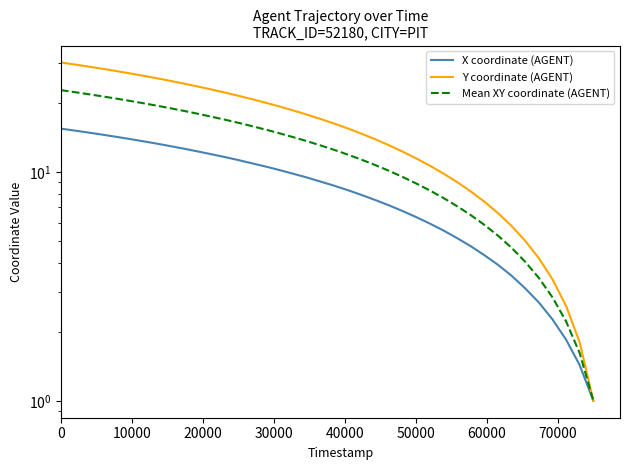

What is the average value of the X coordinate (AGENT) series?

8.6